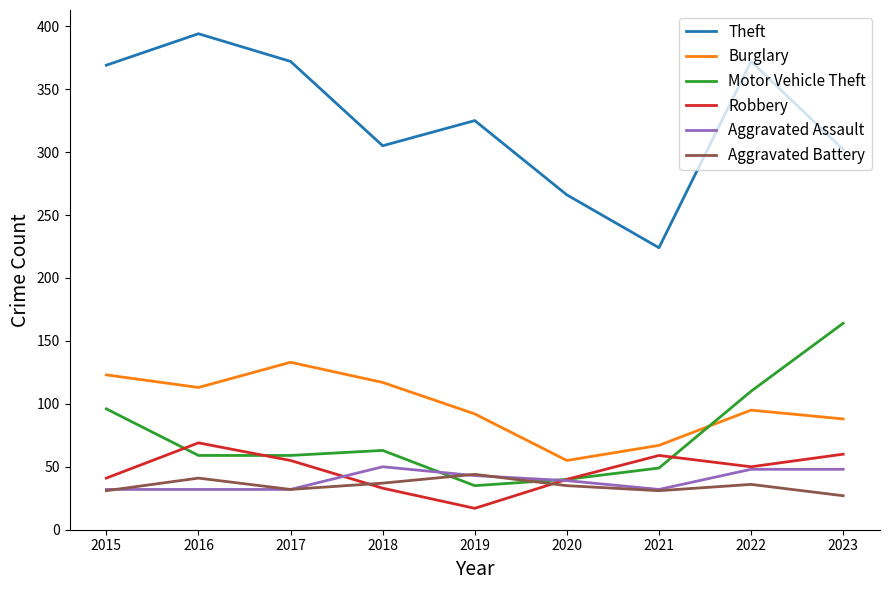

Which series changed the most between 2016 and 2021?

Theft